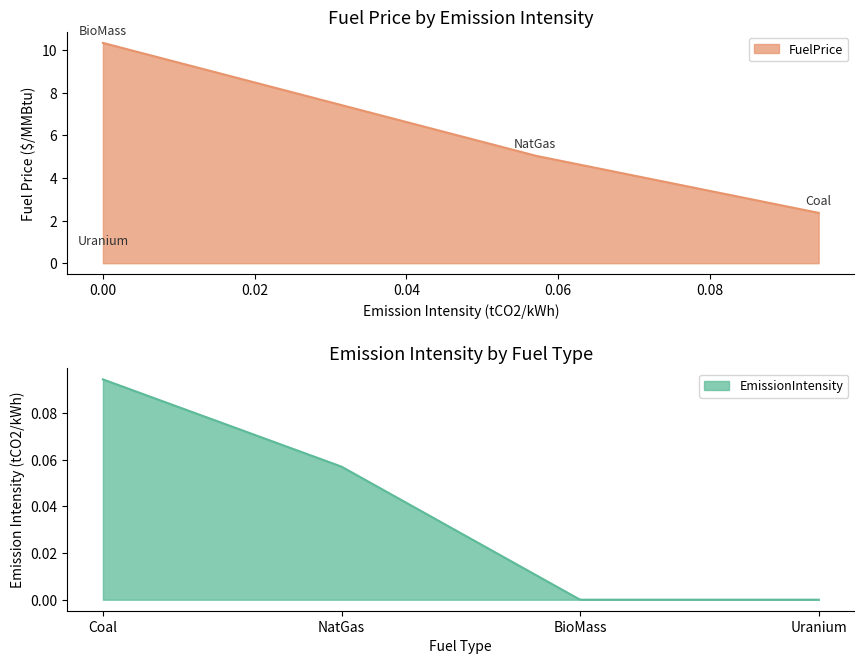

Between Coal and BioMass, which series saw the biggest shift?

FuelPrice